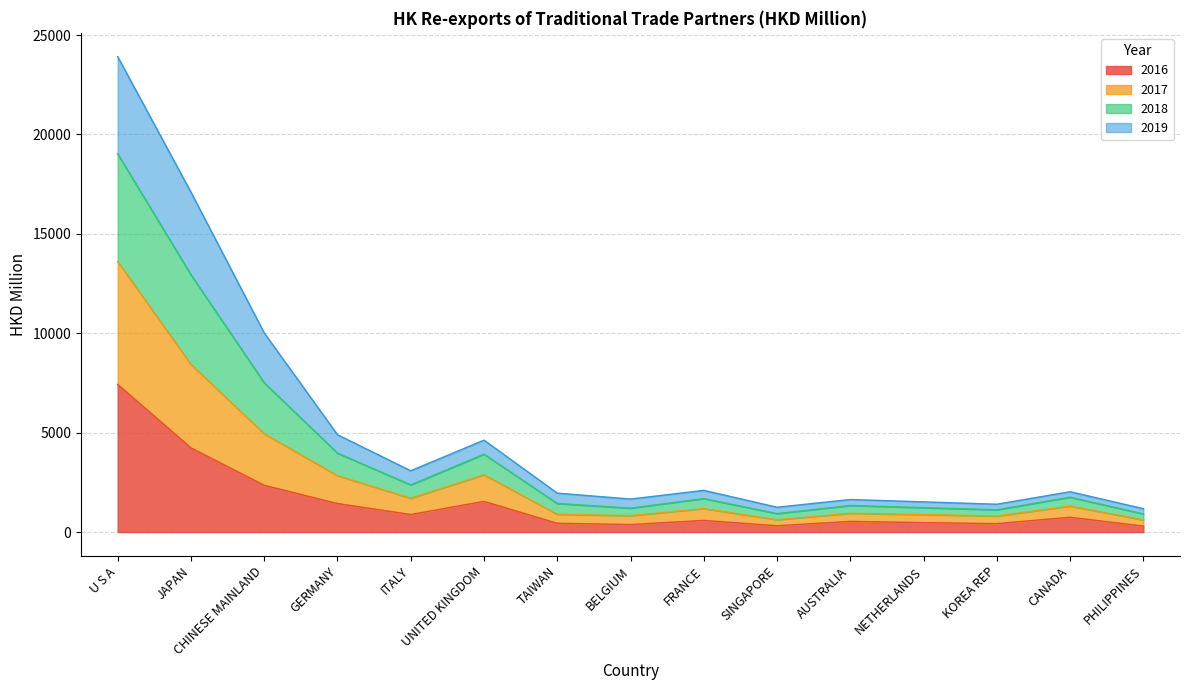

At which category is the sum across all series the highest?

U S A